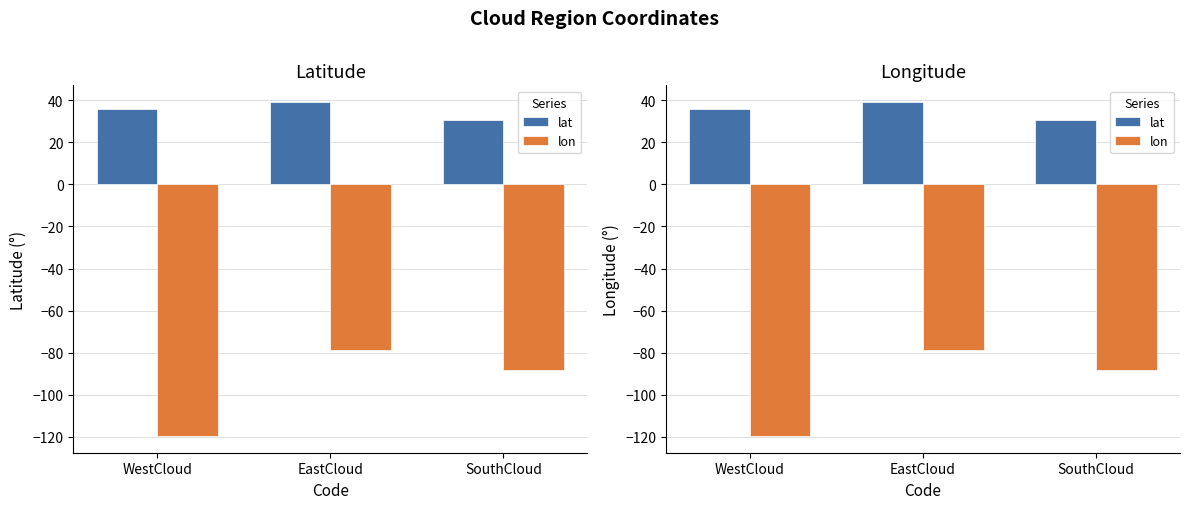

What is the minimum value shown in the chart?

-119.6